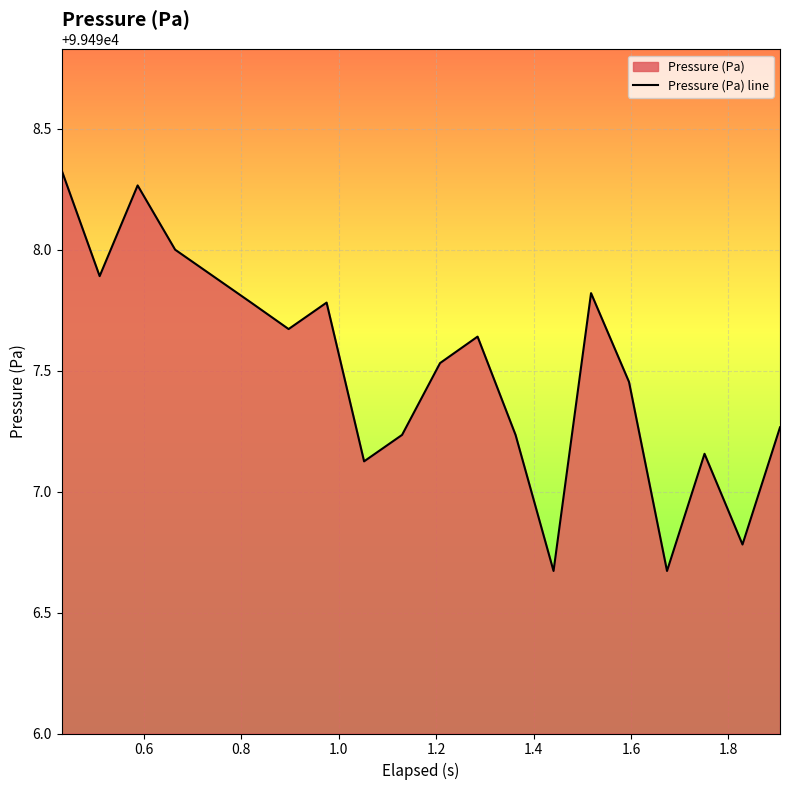

How many points are lower than both their immediate neighbors (excluding endpoints)?

6